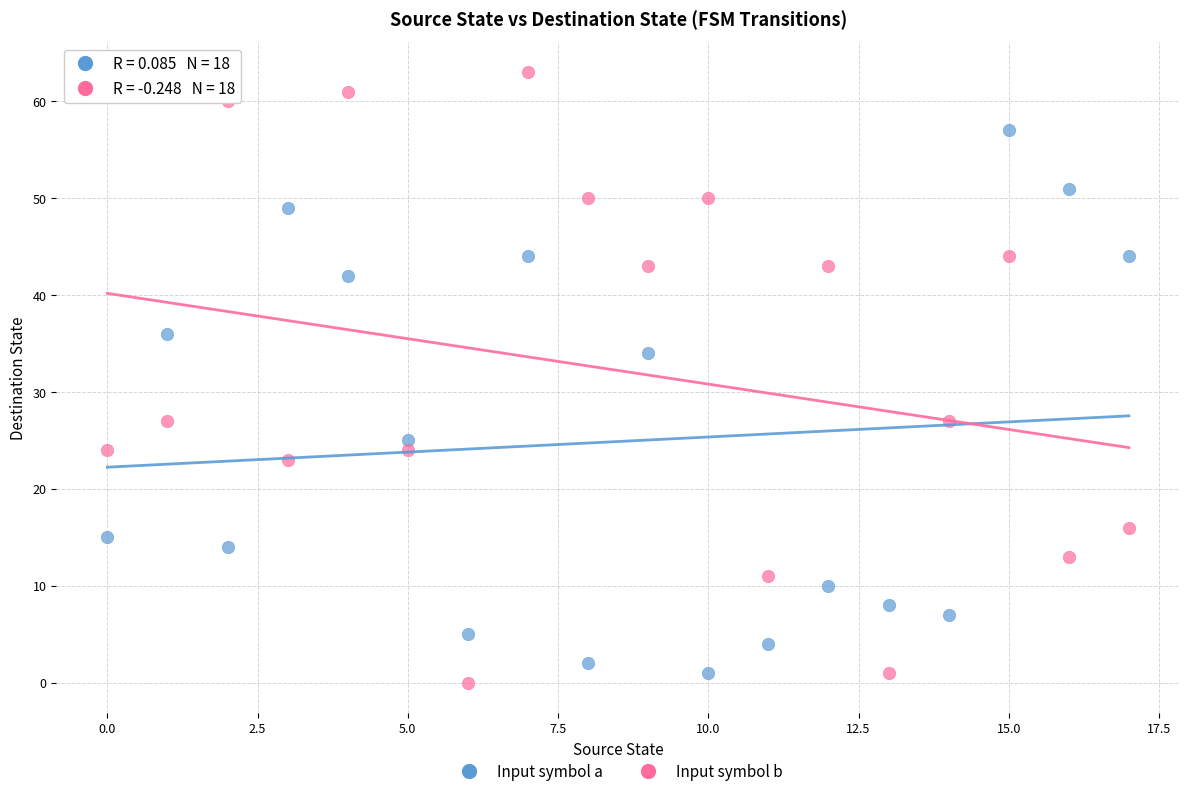

Which series reaches the maximum Y coordinate?

Input symbol b